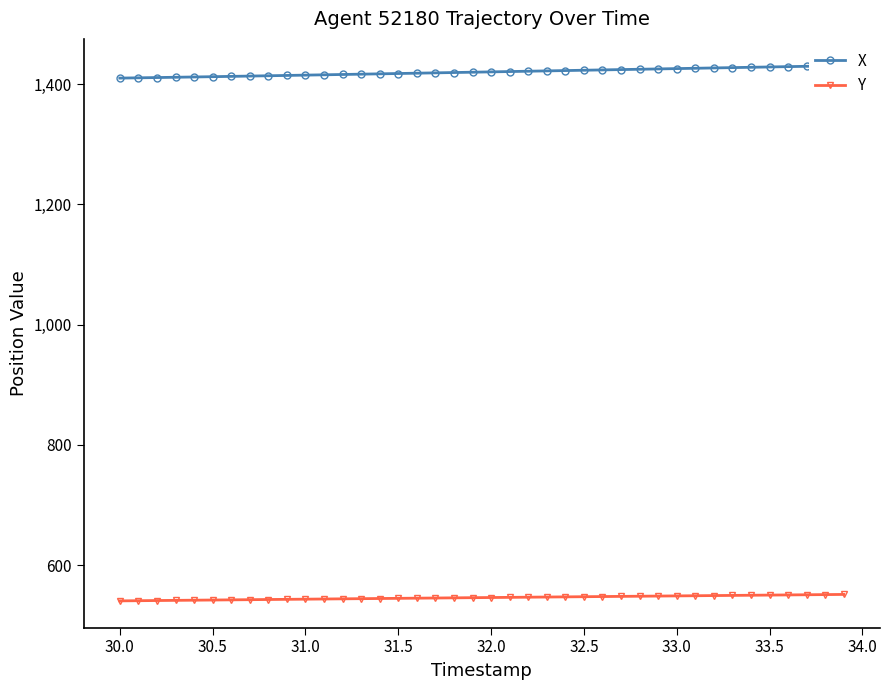

What is the lowest value of the Y series?

540.3